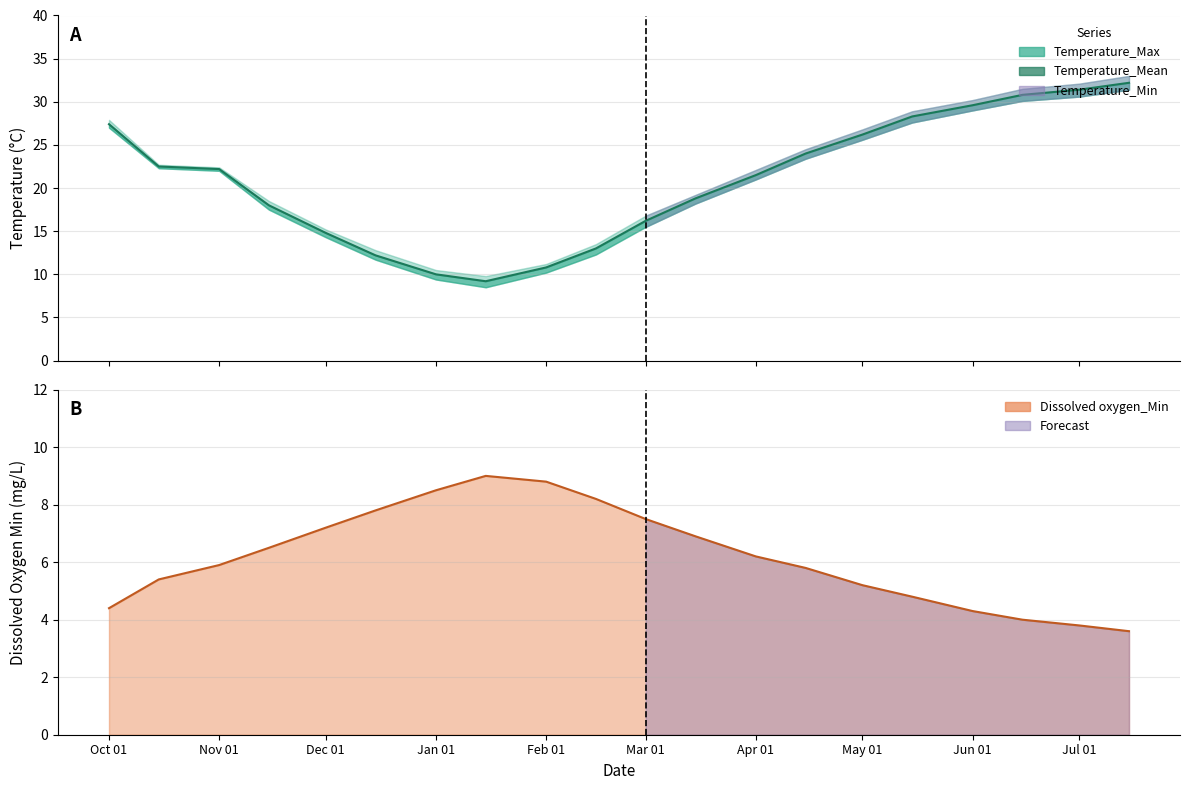

What is the greatest value displayed?

32.2